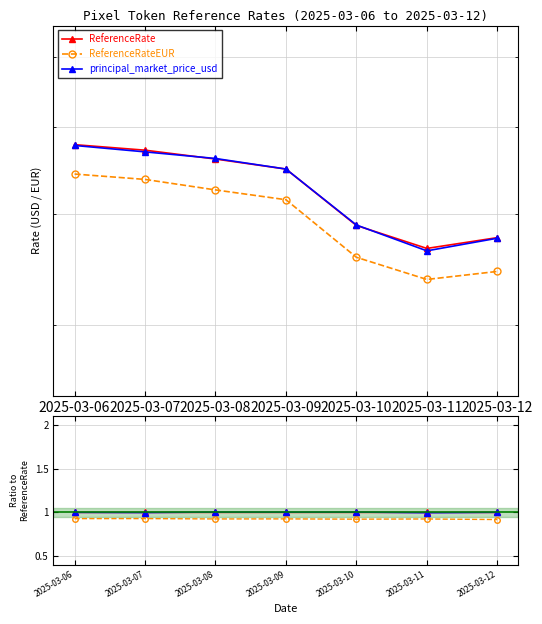

What is the maximum value for principal_market_price_usd?

1.0